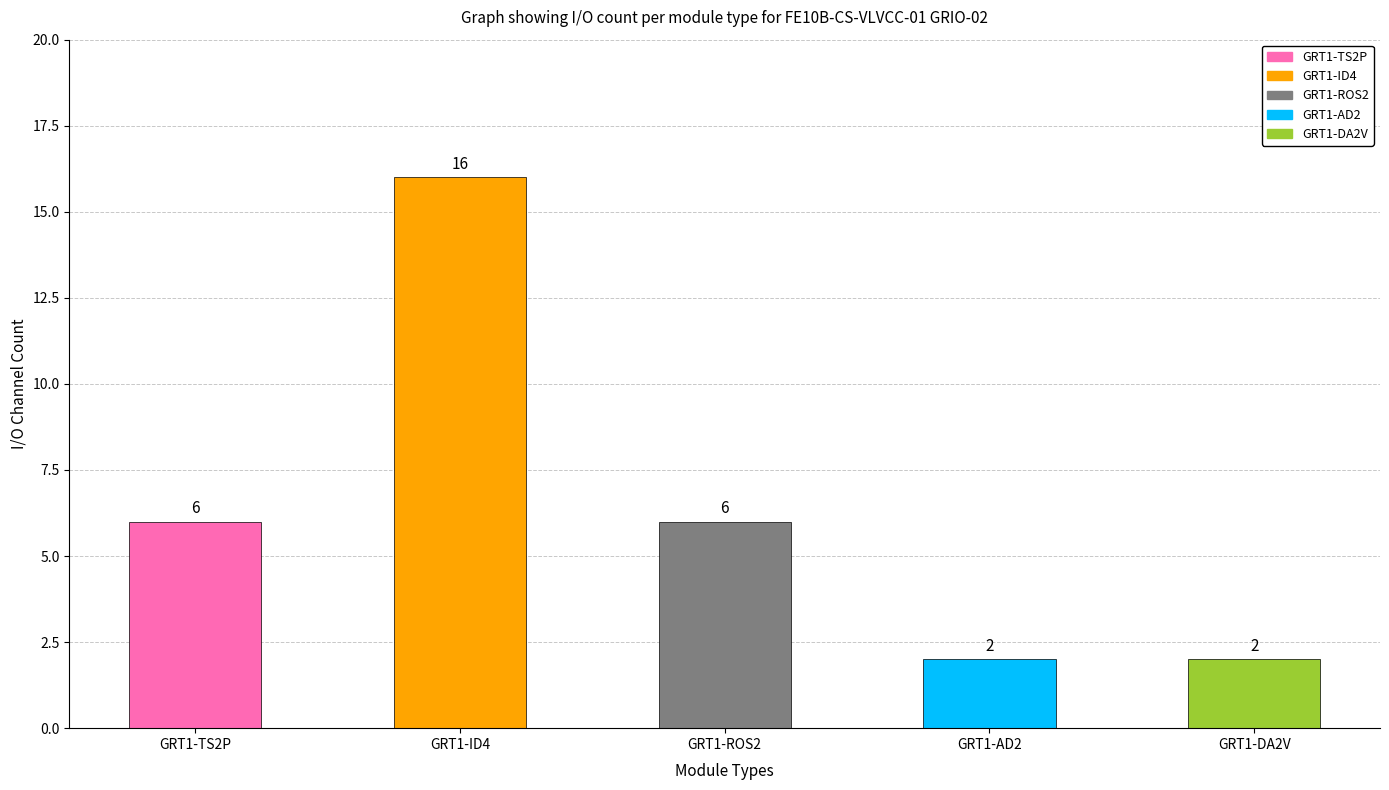

The value at GRT1-AD2 is 2. True or false?

True